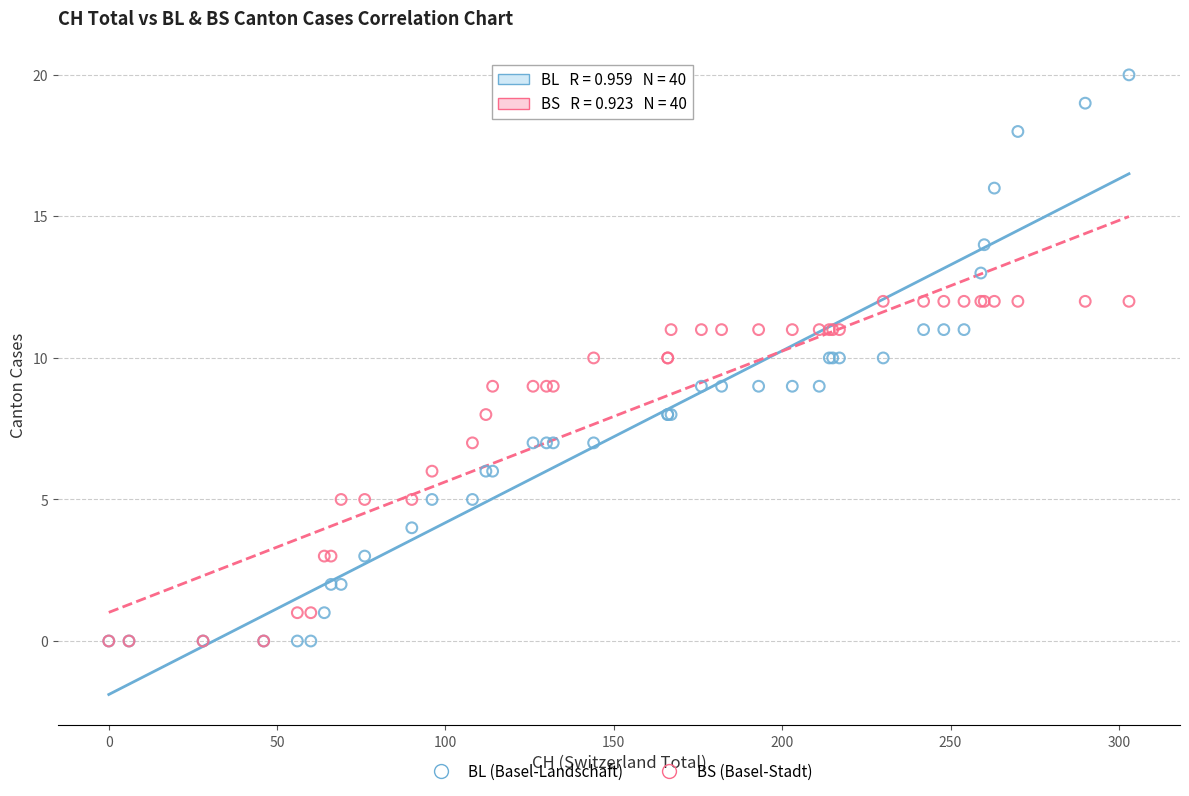

What are all the series names shown in the legend?

BL (Basel-Landschaft), BS (Basel-Stadt)